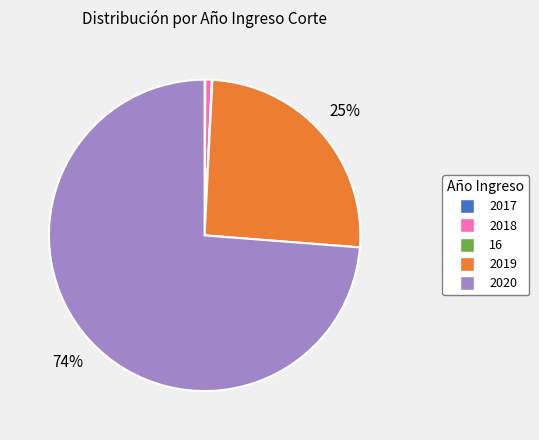

Is it true that 2020 is 74% of the pie?

True